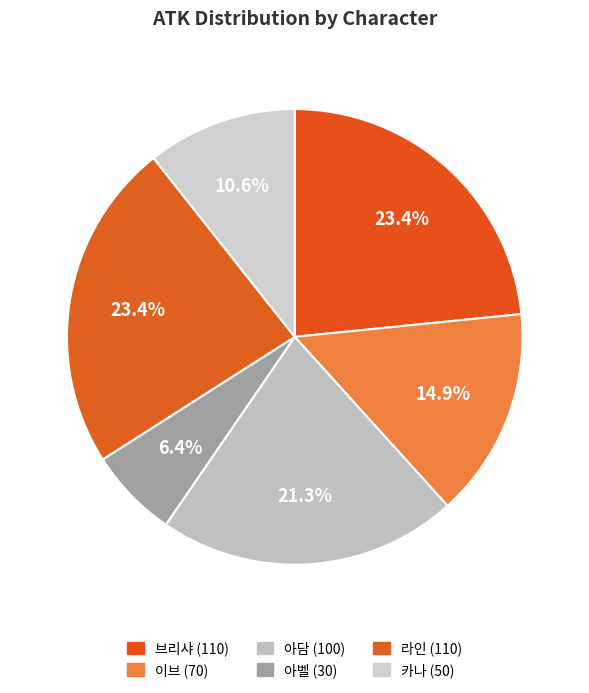

Count the number of slices in the pie.

6